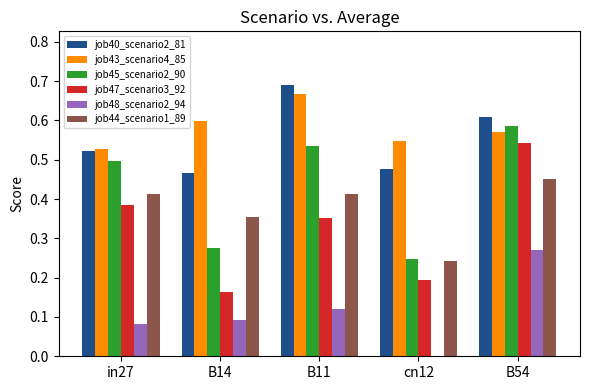

At which category does the chart reach its peak across all series?

B11